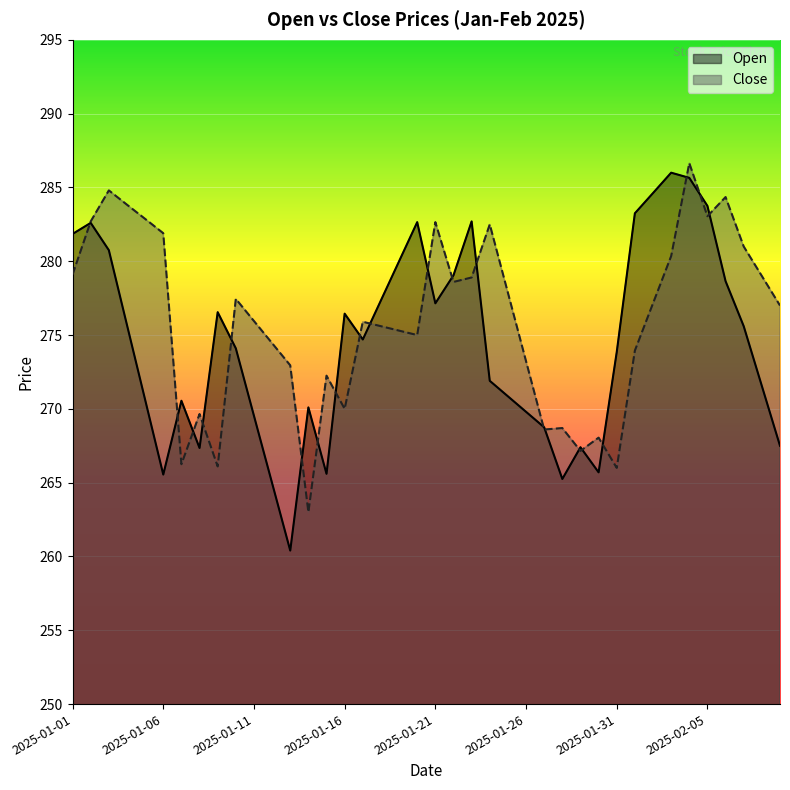

What is the spread (max minus min) of values at 19?

7.6